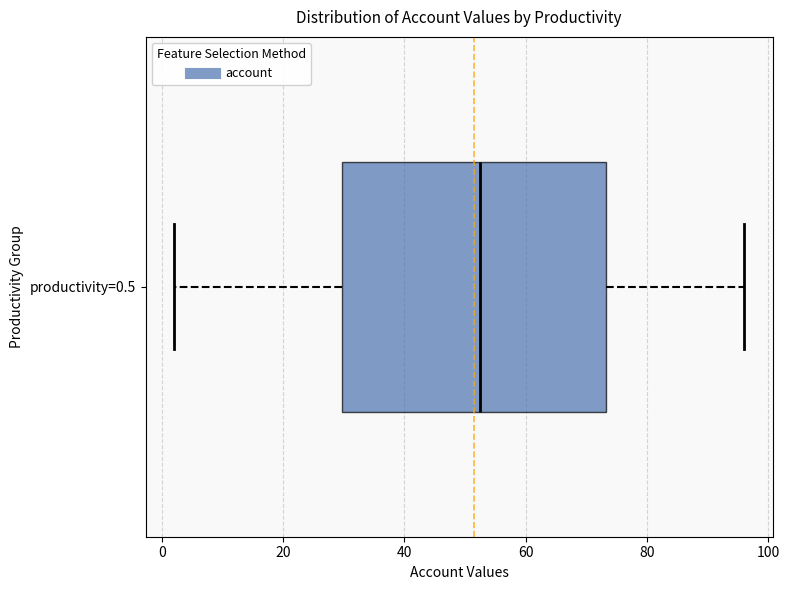

Transcribe this box plot: give where the median line is, the range the box spans, and where the two whiskers end, as read against the x-axis. The values are not printed on the chart, so give them approximately, as read against the axis.

median 52, box 30 to 74, whiskers 2 to 96